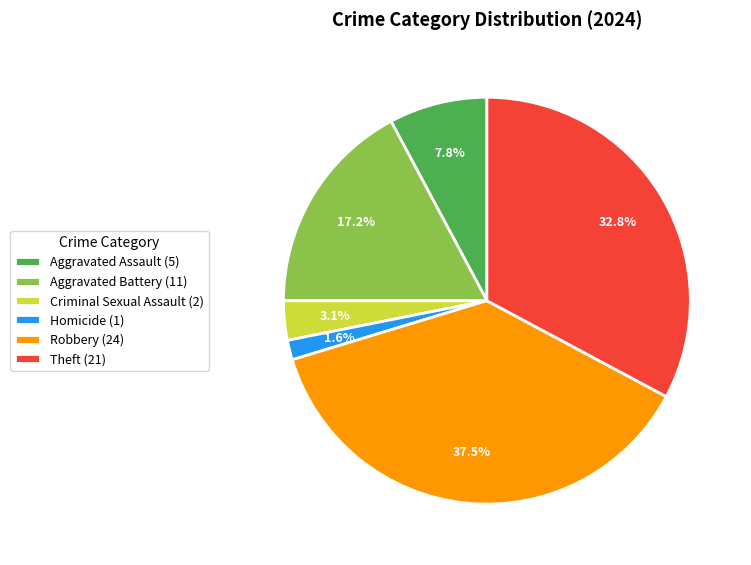

What is the ratio of the value at Robbery to the value at Theft?

1.1